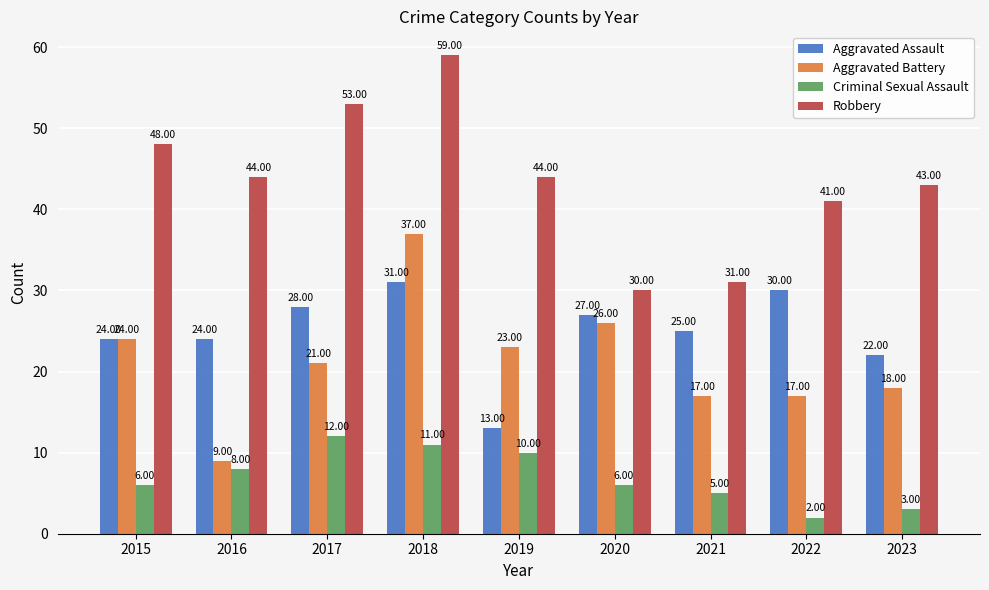

What is the value of the Criminal Sexual Assault bar at the 1st from the left?

6